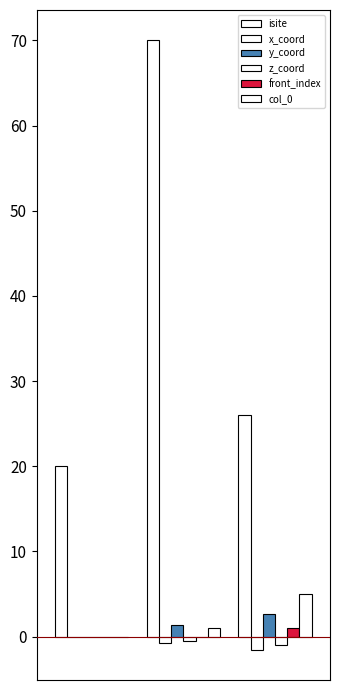

What is the maximum value shown in the chart?

70.0